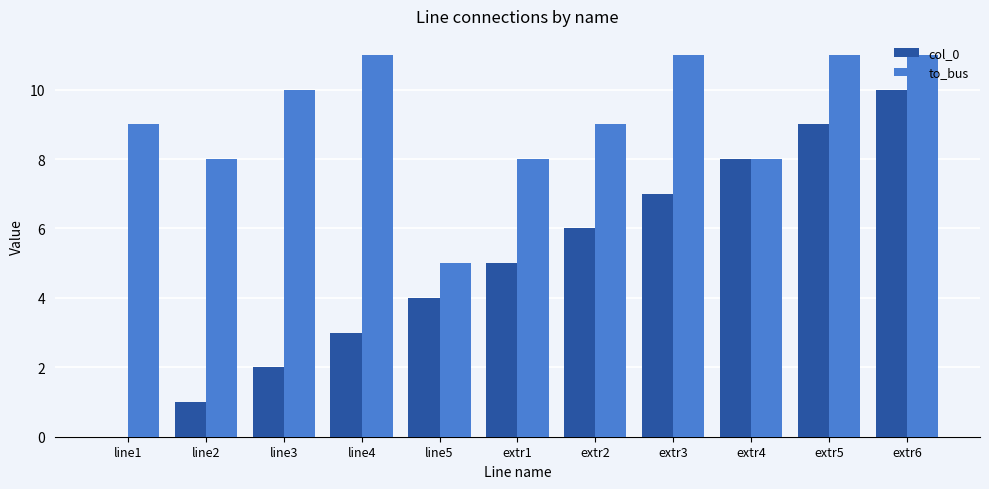

Read the col_0 value at extr4, to the nearest 5.

10